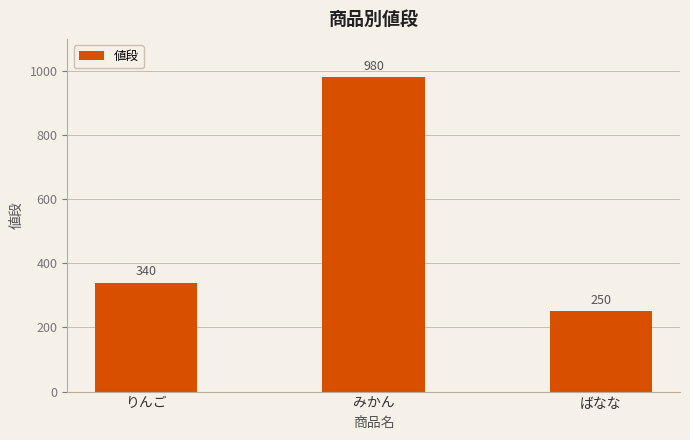

True or false: the data shows 578 at りんご.

False